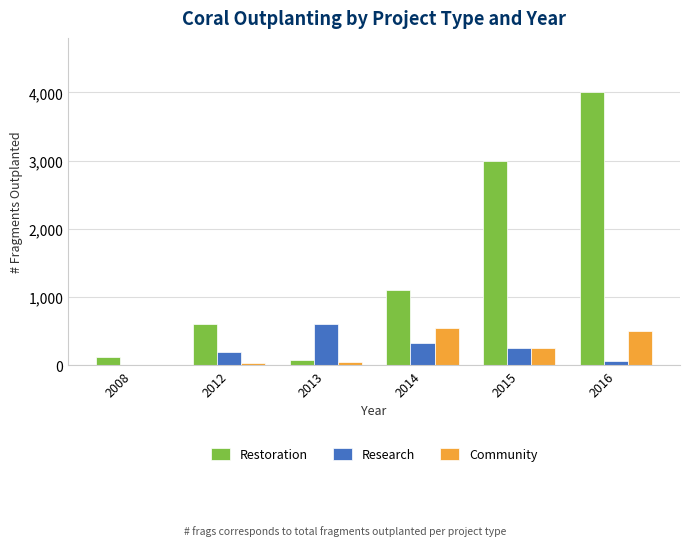

What is the greatest value displayed?

4000